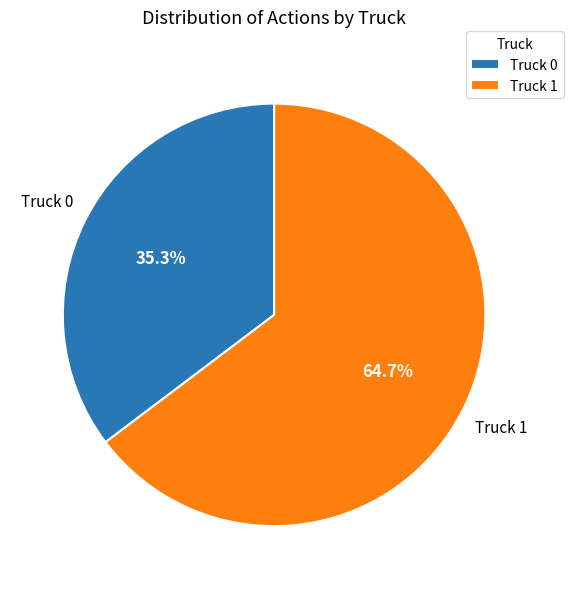

Approximately how many times larger is the value at Truck 0 compared to Truck 1?

0.5